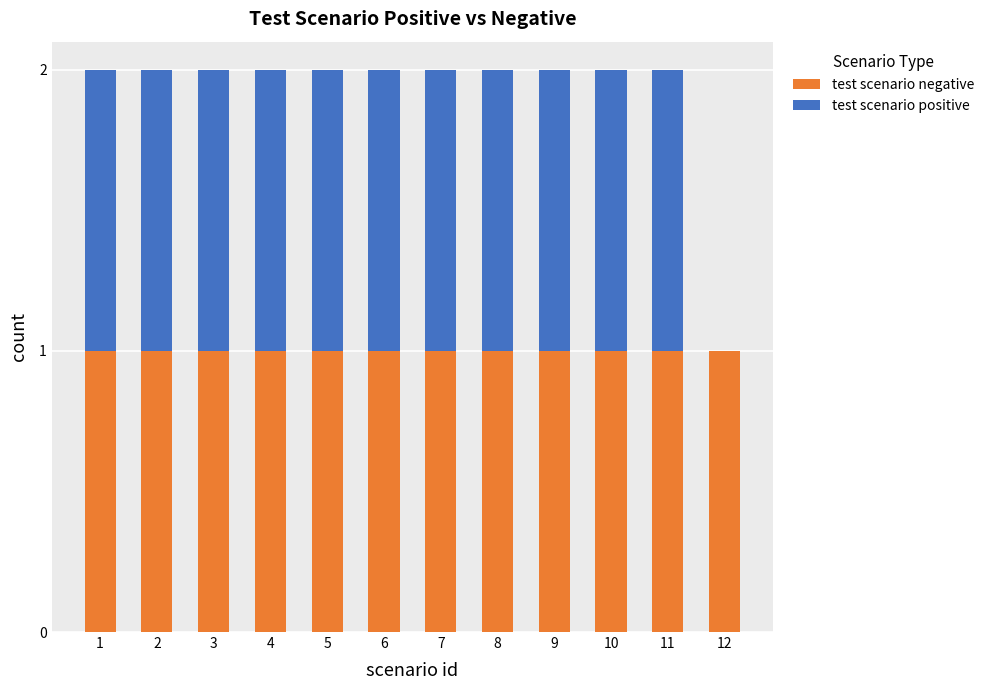

What are all the series names shown in the legend?

test scenario negative, test scenario positive